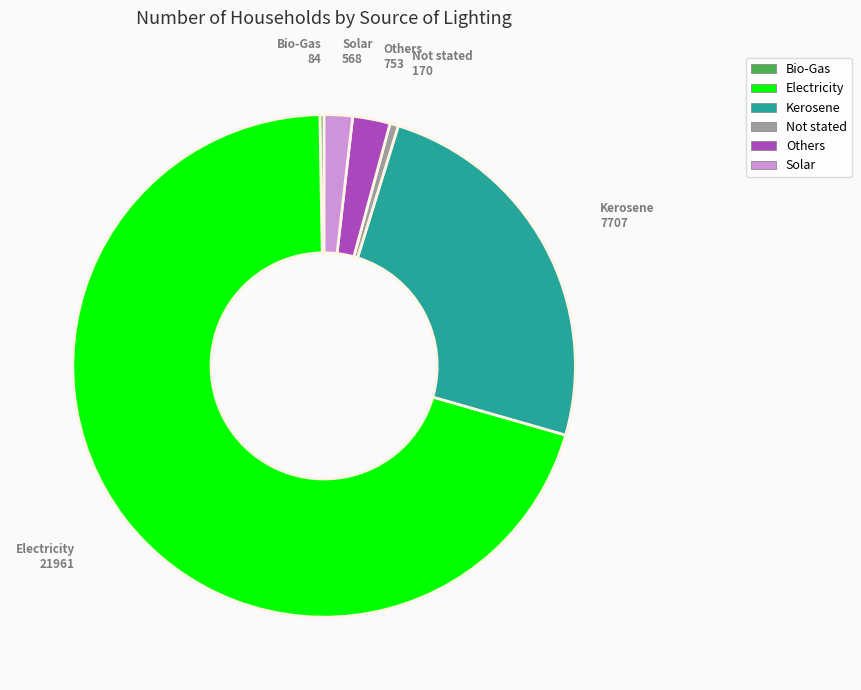

Is the sum of Others and Electricity greater than half?

Yes